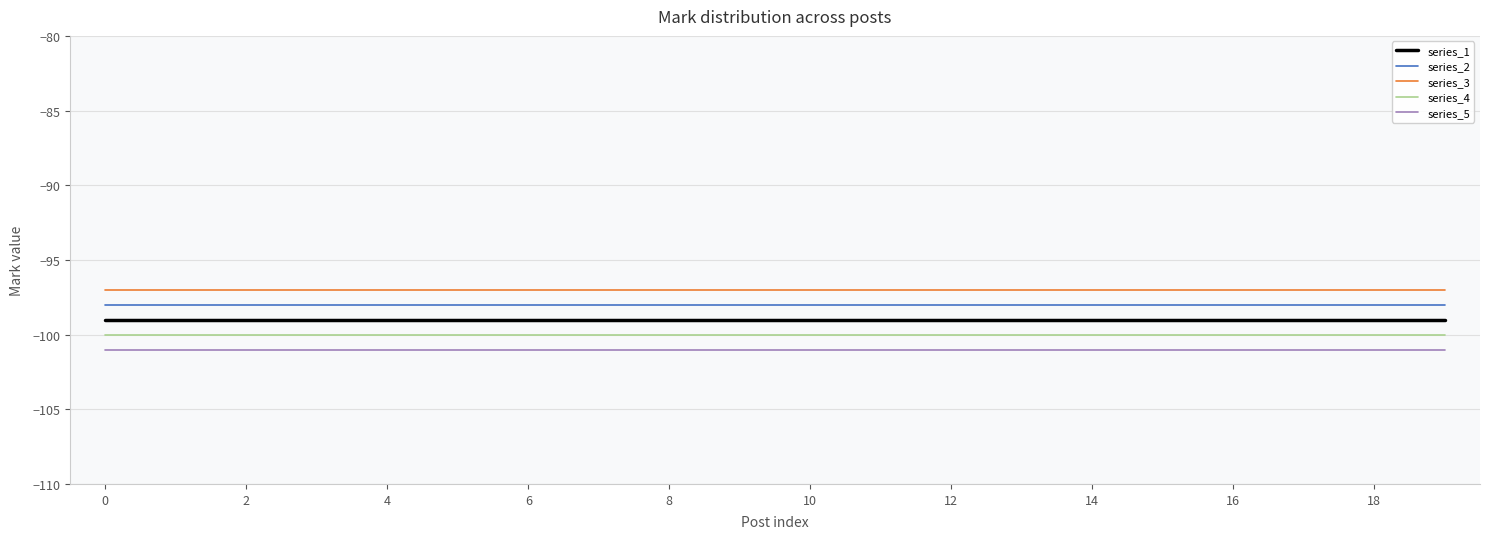

True or false: series_2 and series_5 intersect in this chart.

False